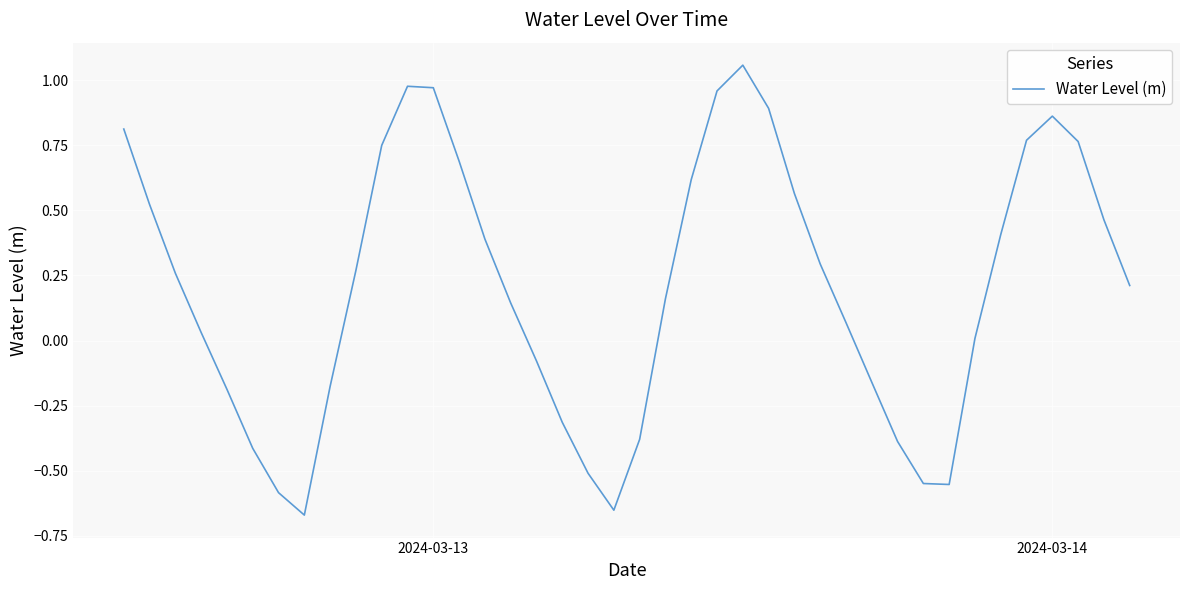

How many interior local valleys (lower than both neighbors) does the data have?

3